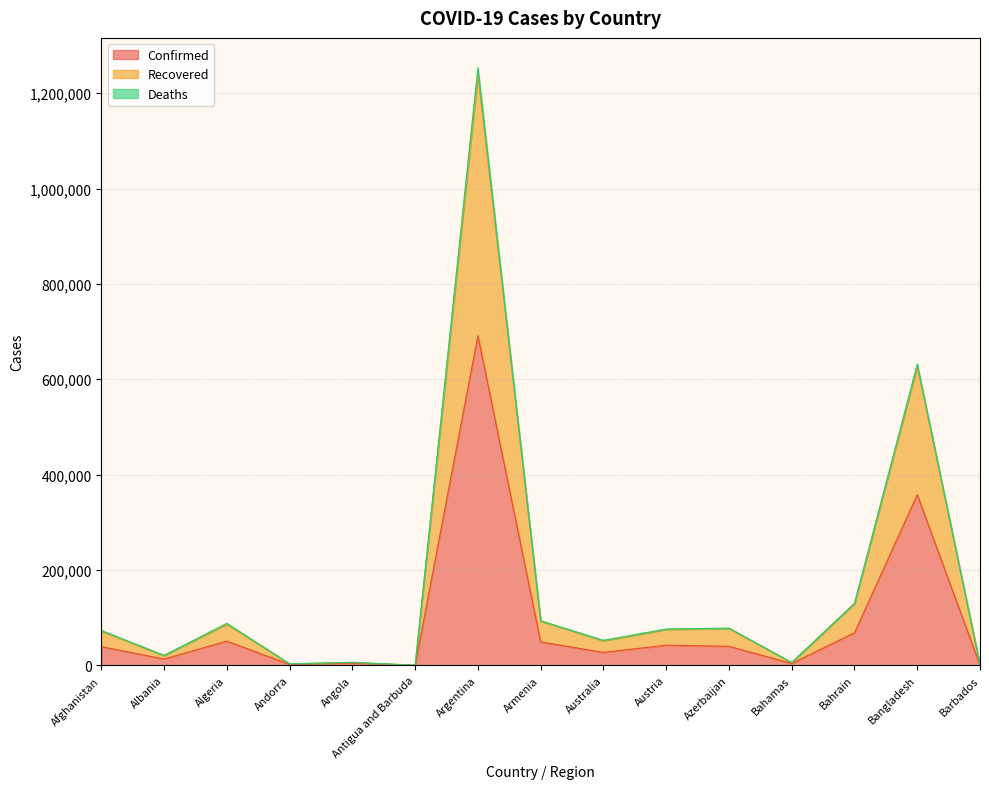

What is the spread (max minus min) of values at Bangladesh?

273906